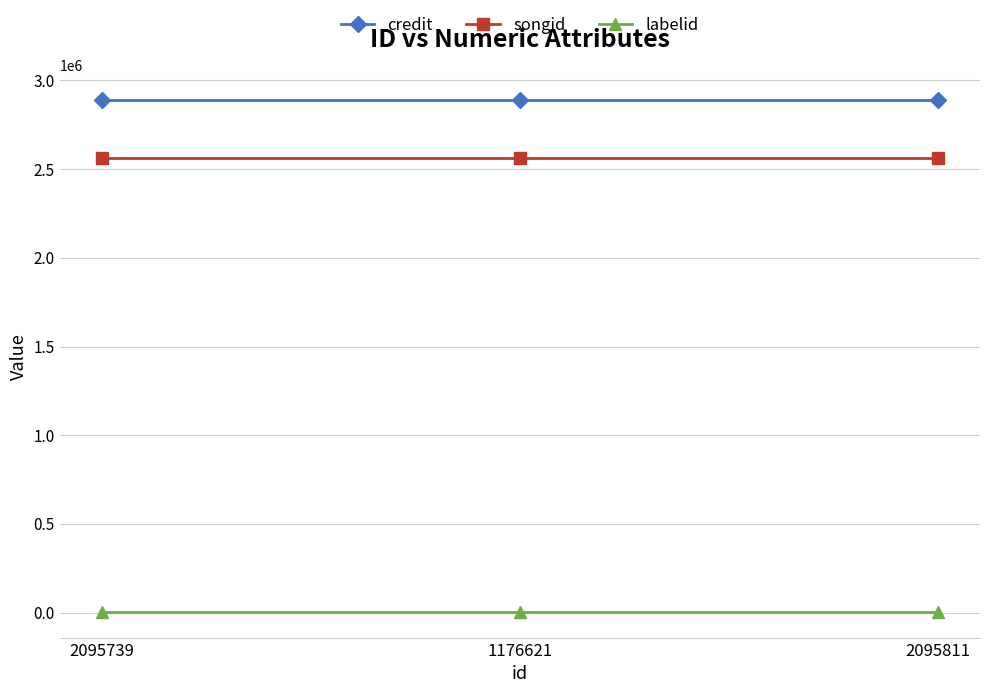

True or false: songid has a value of 3337727 at 2095739.

False